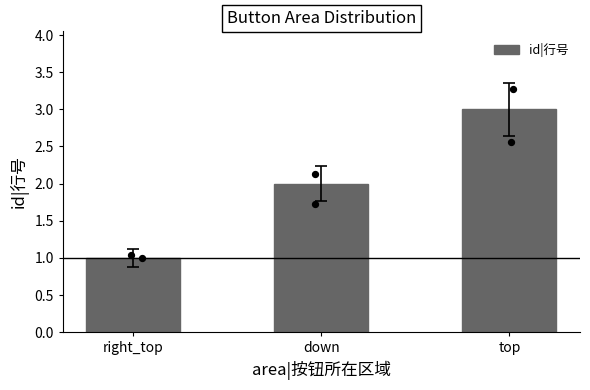

What is the ratio of the value at top to the value at down?

1.5